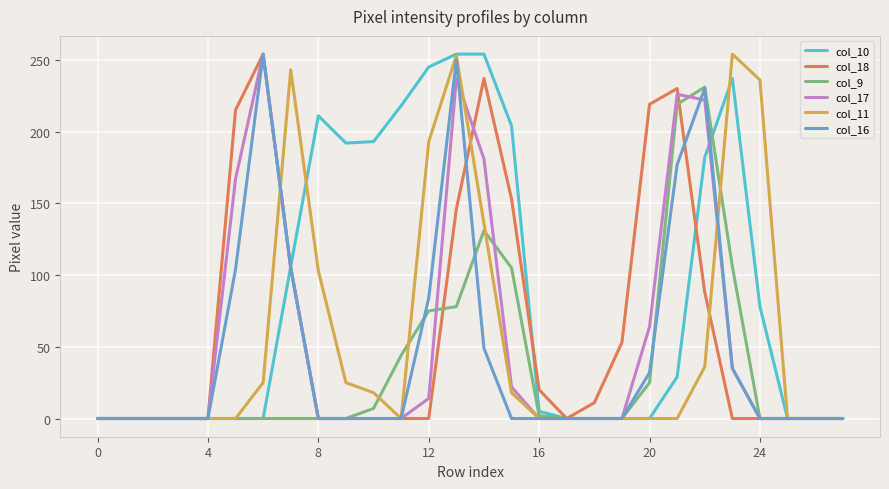

What is the difference between the maximum and second lowest values in the col_9 series?

231